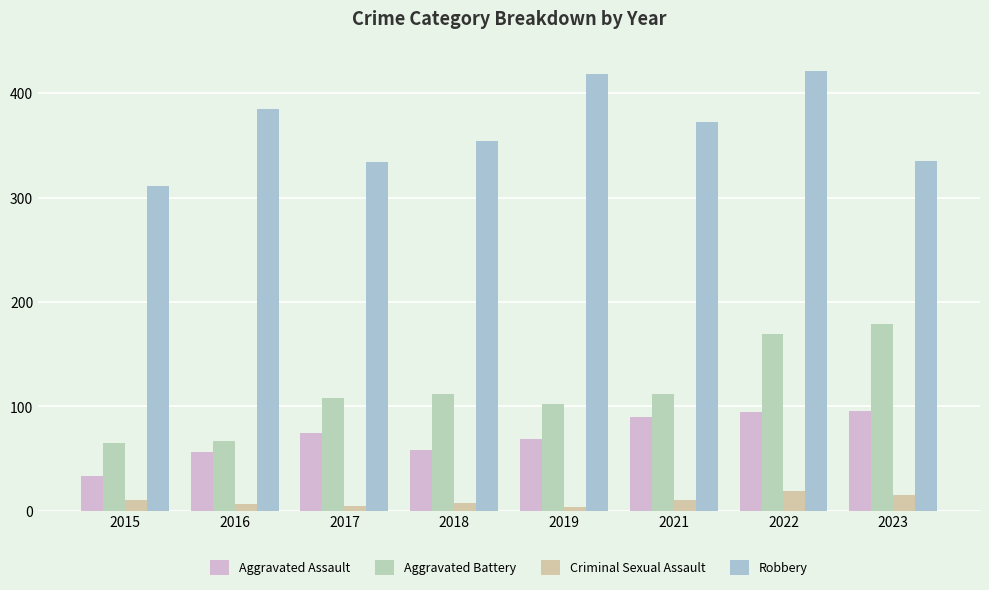

Reading left to right, what are all the values shown in this chart?

Aggravated Assault: 2015=33	2016=56	2017=75	2018=58	2019=69	2021=90	2022=95	2023=96
Aggravated Battery: 2015=65	2016=67	2017=108	2018=112	2019=102	2021=112	2022=169	2023=179
Criminal Sexual Assault: 2015=10	2016=7	2017=5	2018=8	2019=4	2021=10	2022=19	2023=15
Robbery: 2015=311	2016=385	2017=334	2018=354	2019=418	2021=372	2022=421	2023=335